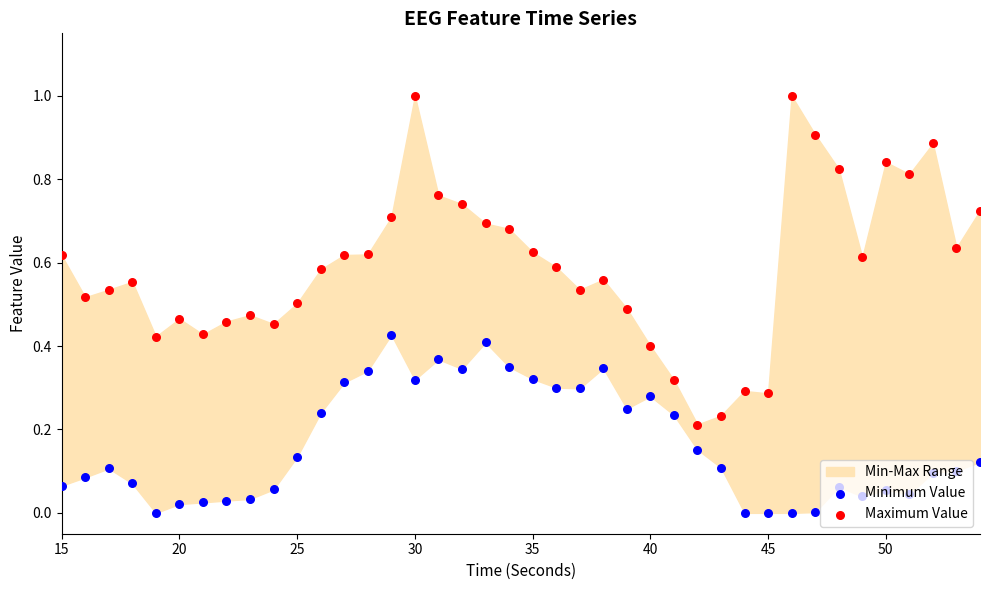

Which series has the widest spread of Y values?

Maximum Value